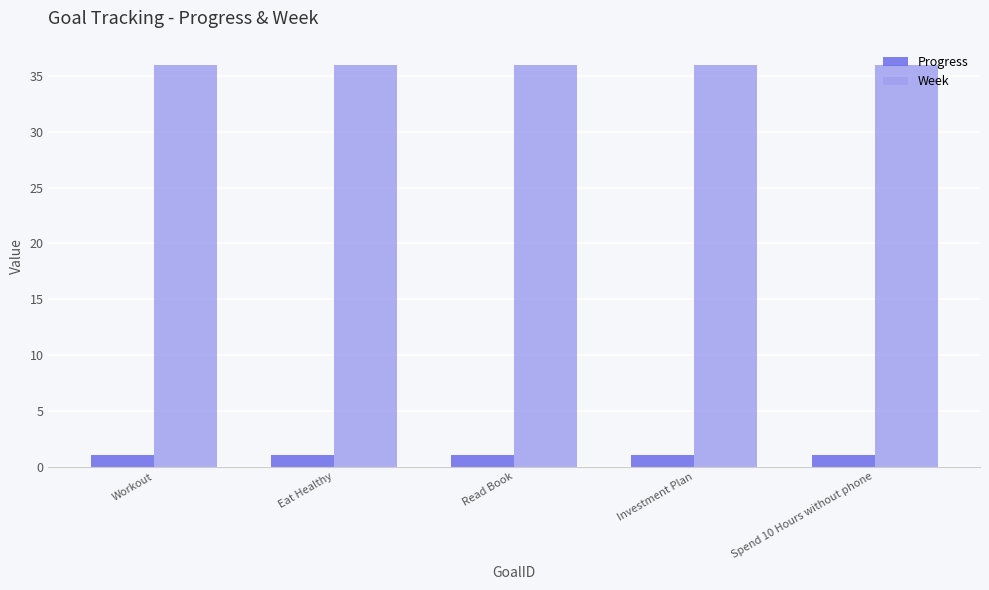

Rank the series at Spend 10 Hours without phone from highest to lowest value.

Week, Progress